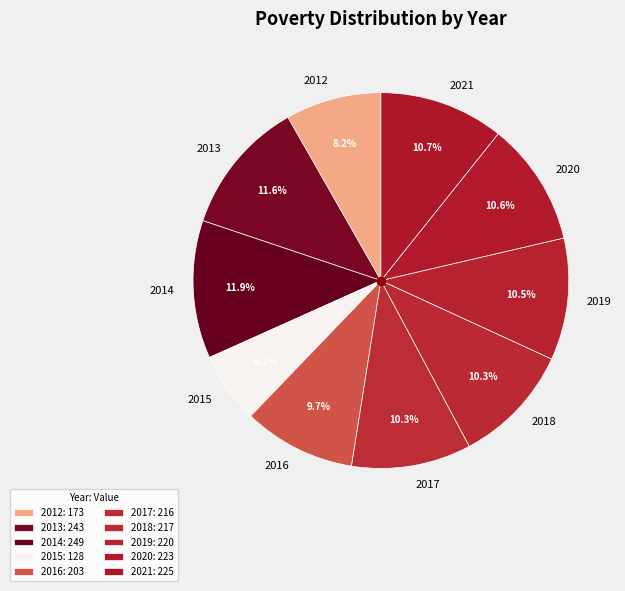

Does 2013 represent more than half of the total?

No